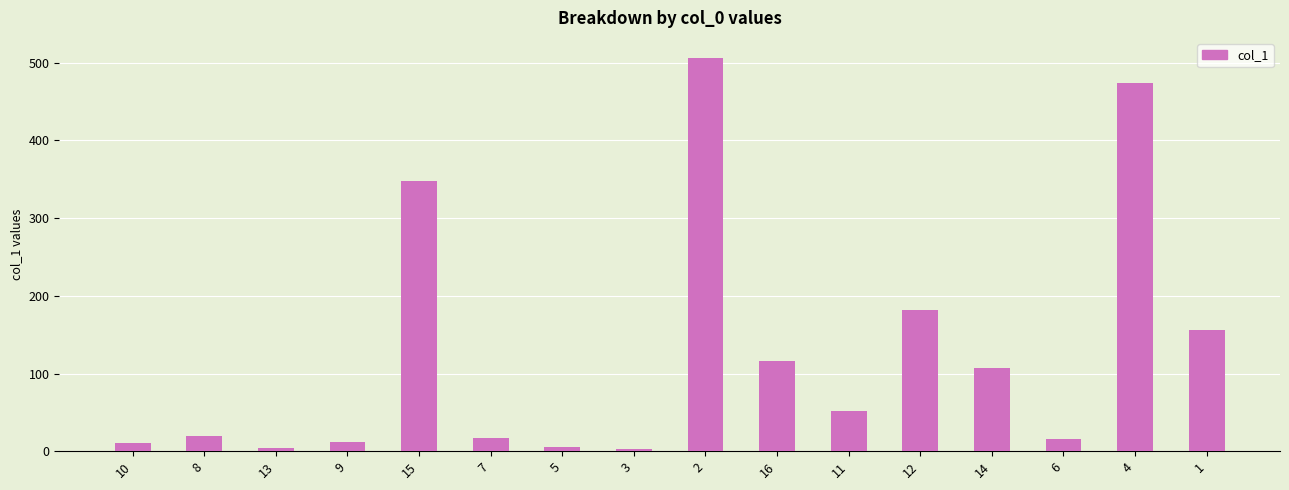

Approximately how many times larger is the value at 13 compared to 6?

0.3